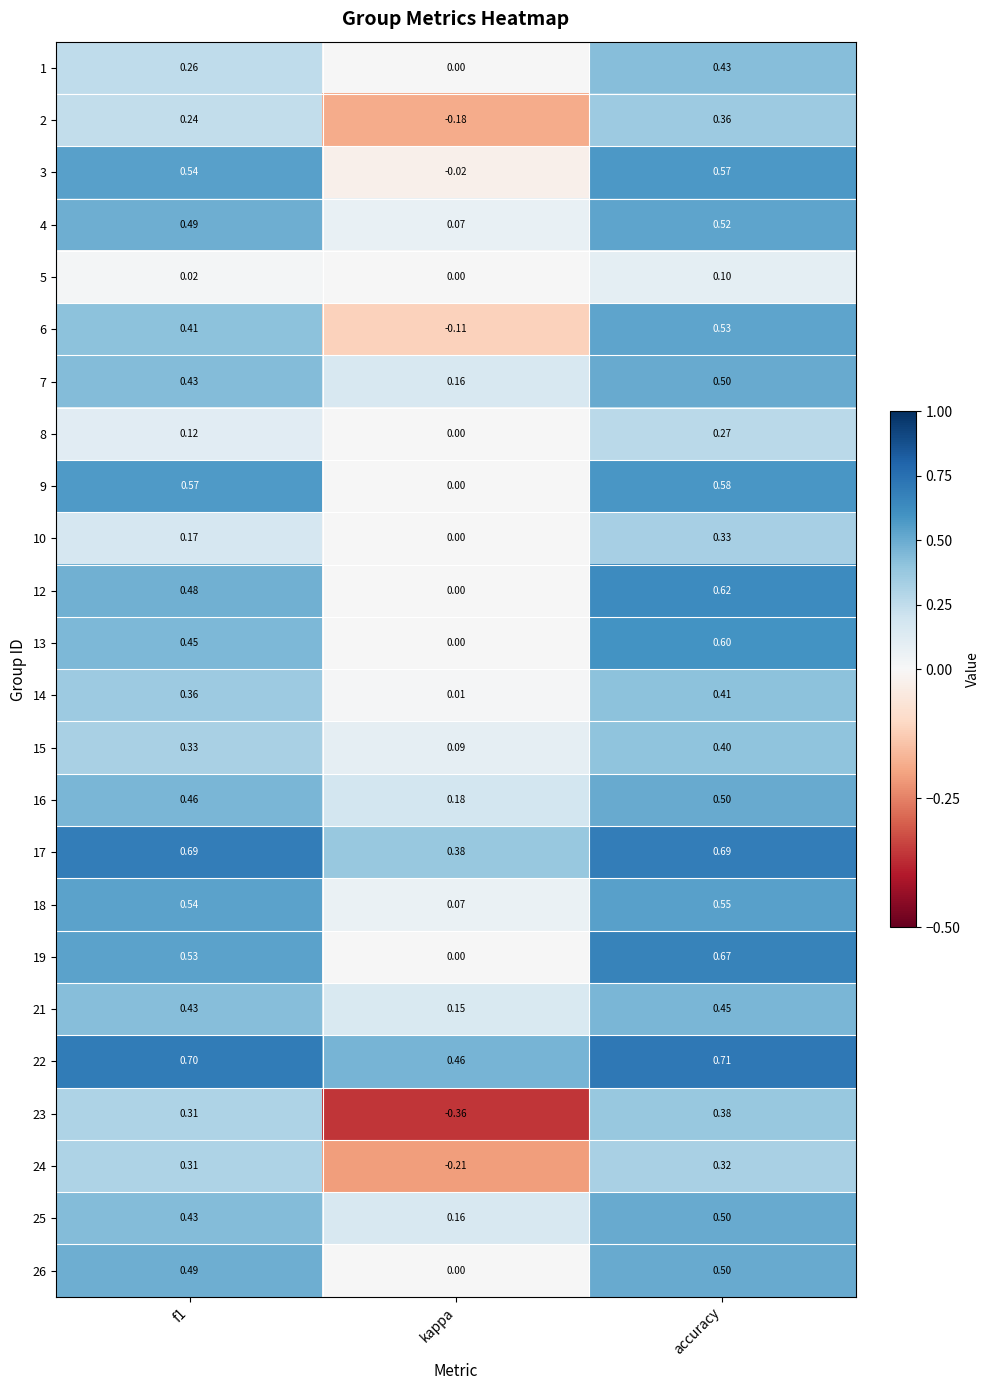

Where is 16 nearest to the value 0?

kappa